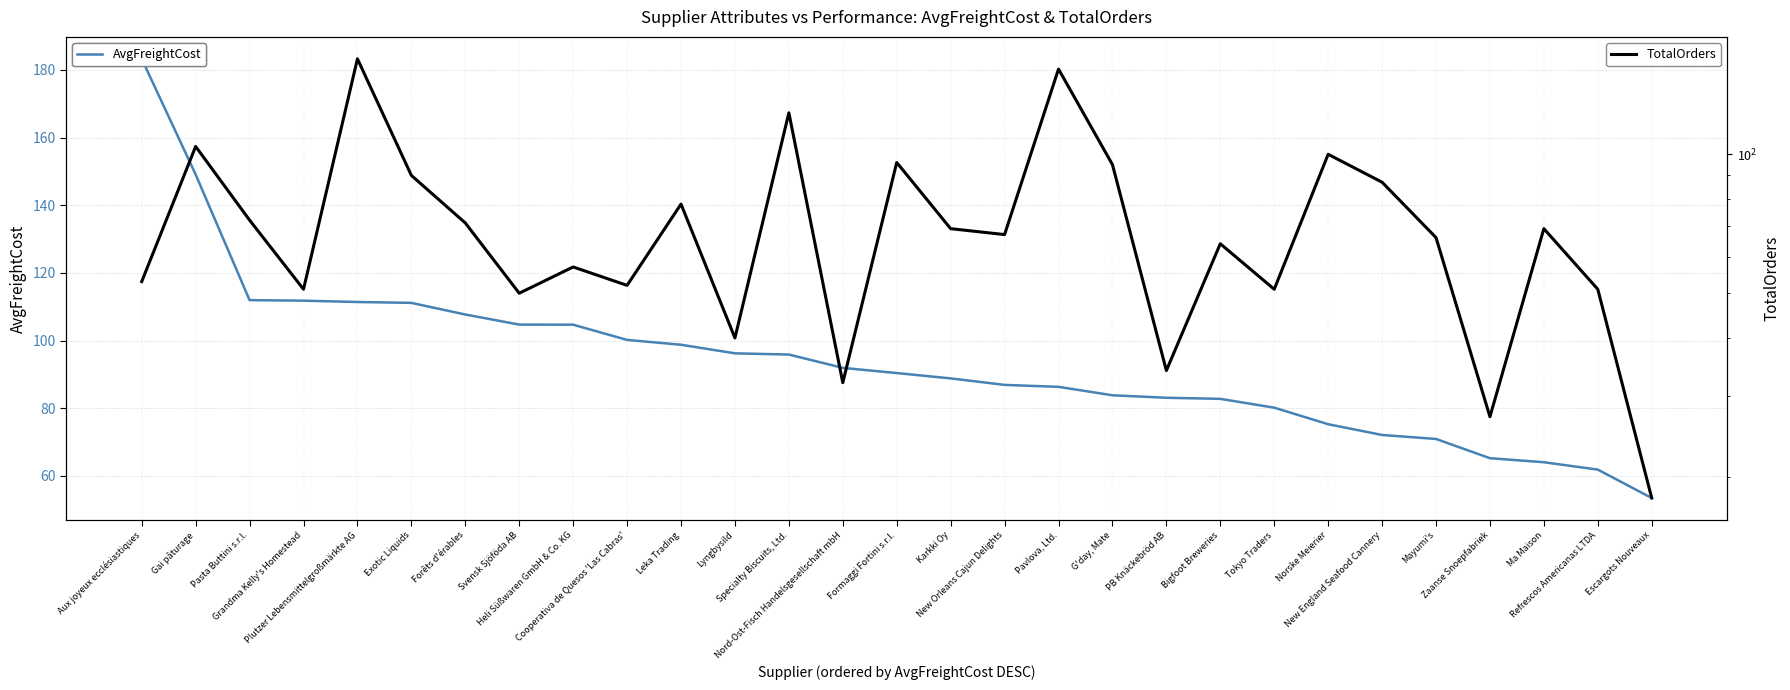

Between New England Seafood Cannery and Specialty Biscuits, Ltd., which is larger?

Specialty Biscuits, Ltd.